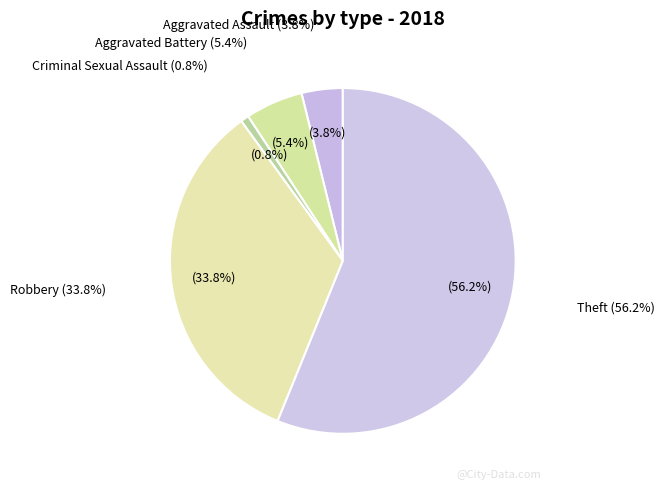

To the nearest percent, what is the difference between the Criminal Sexual Assault and Robbery slice percentages?

33%